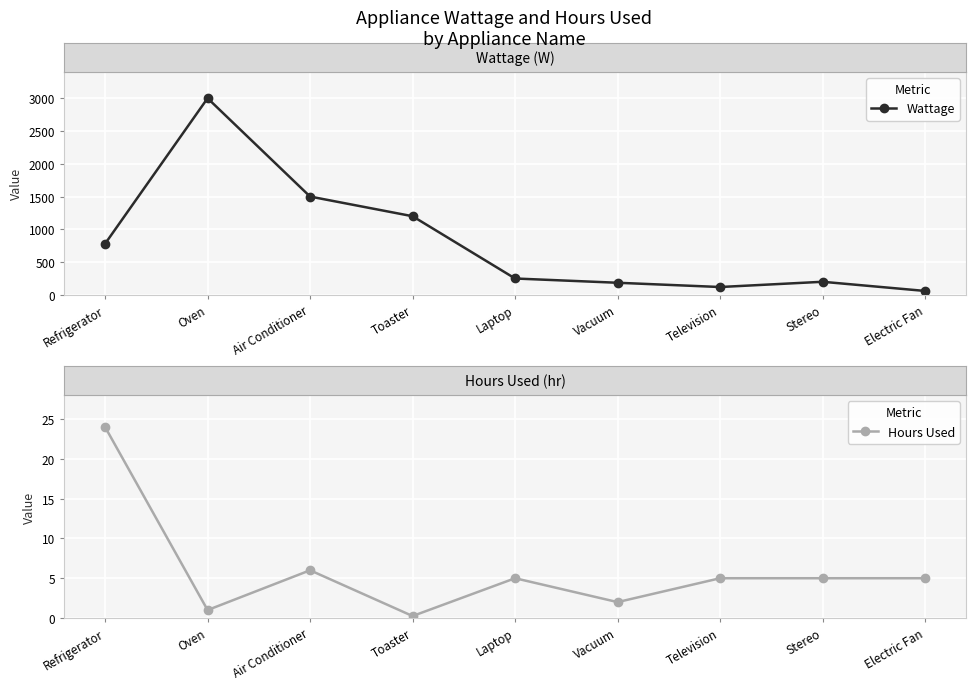

The value of Hours Used at Vacuum is 0.6. True or false?

False